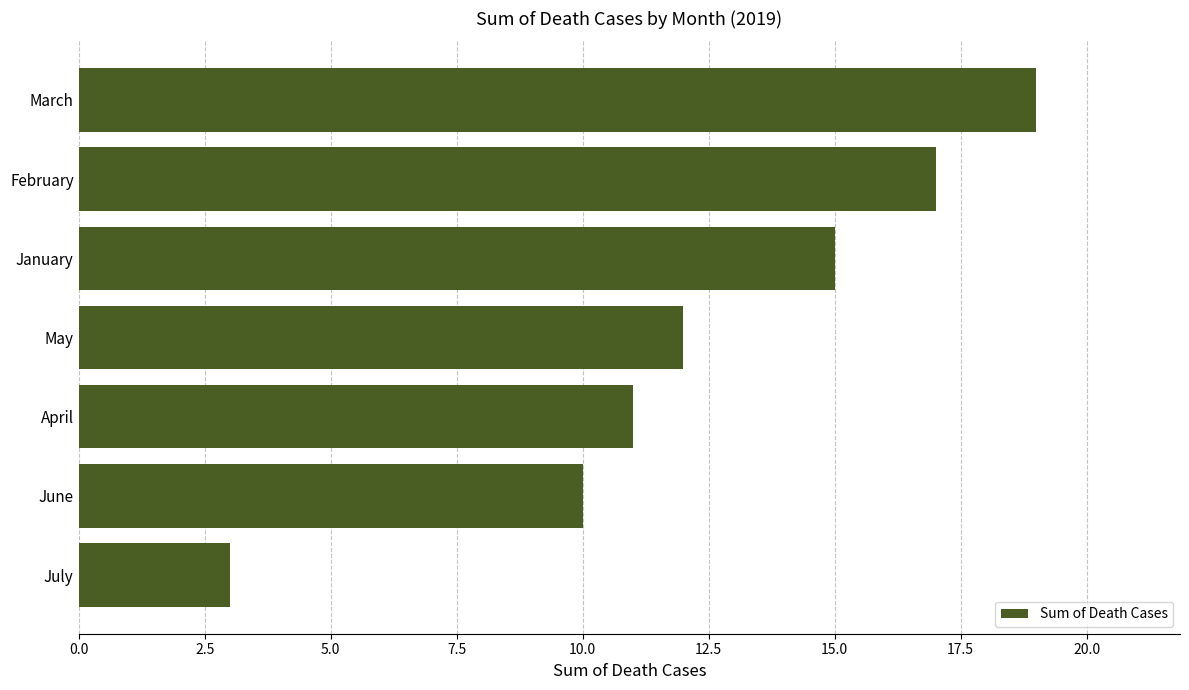

Which has a higher value, March or May?

March